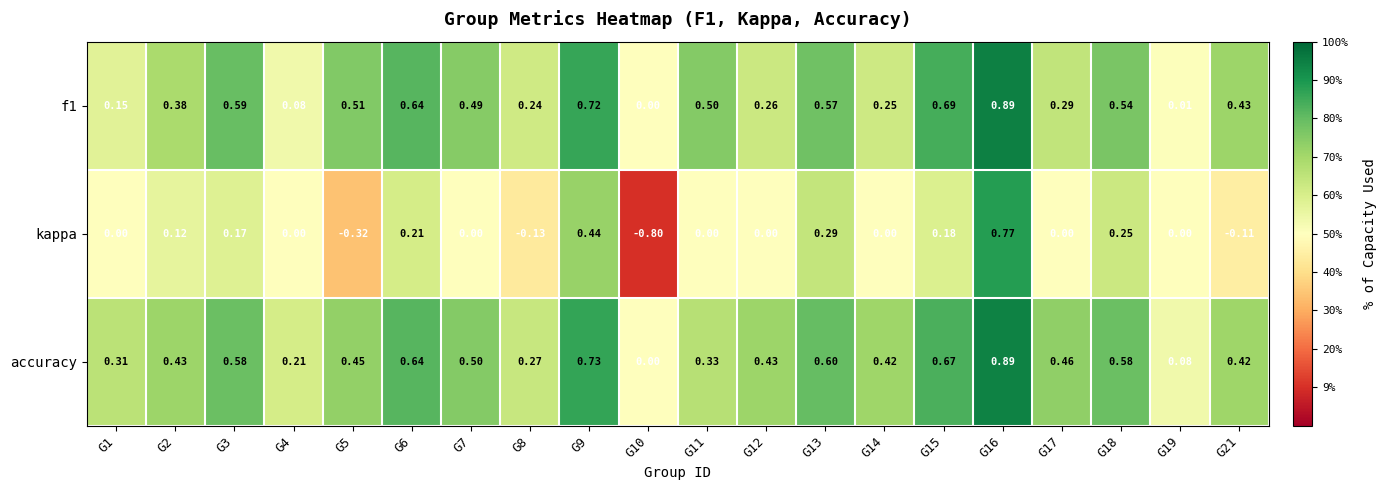

Between G9 and G17, which series saw the biggest shift?

kappa